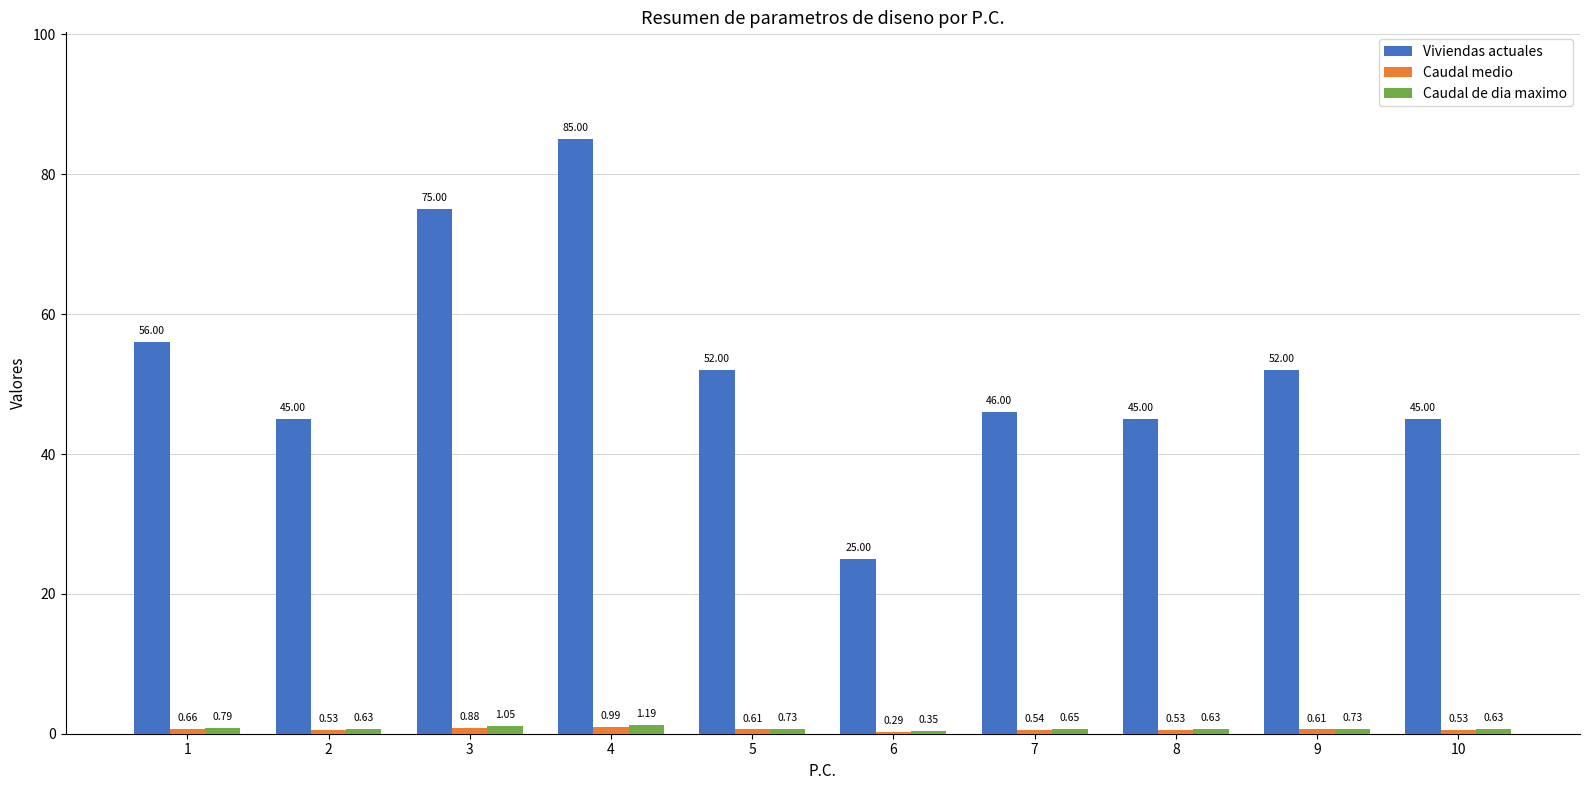

What is the sum of all Viviendas actuales values?

526.0